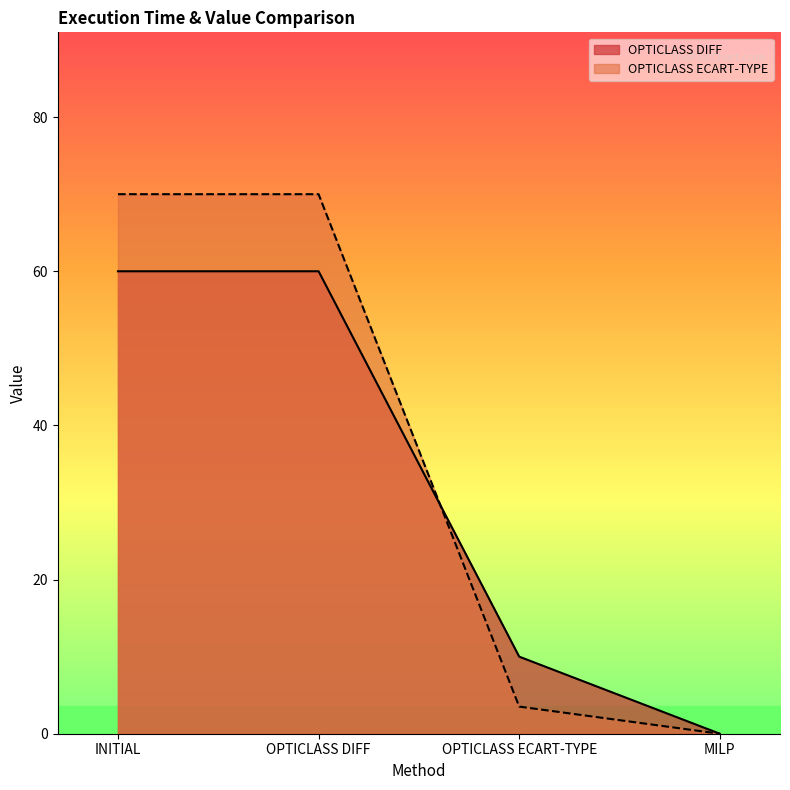

Which series changed the most between INITIAL and MILP?

OPTICLASS ECART-TYPE